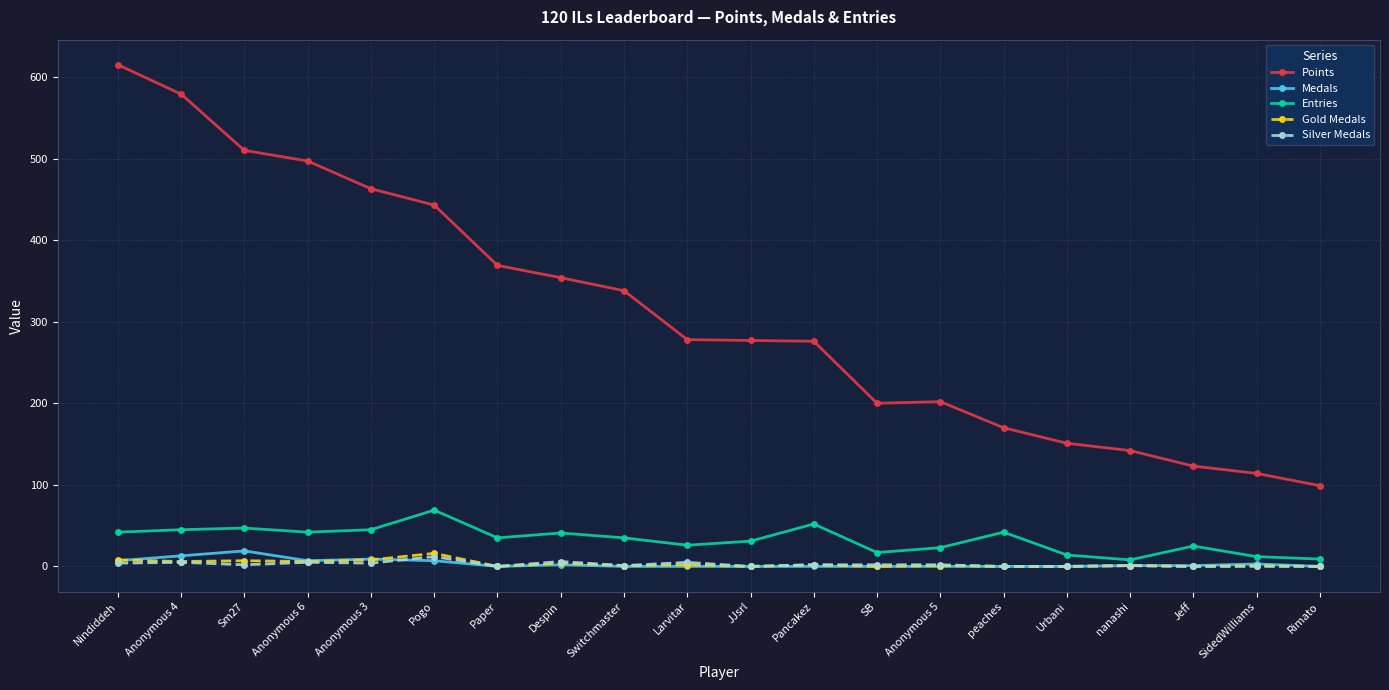

What is the average value of the Silver Medals series?

3